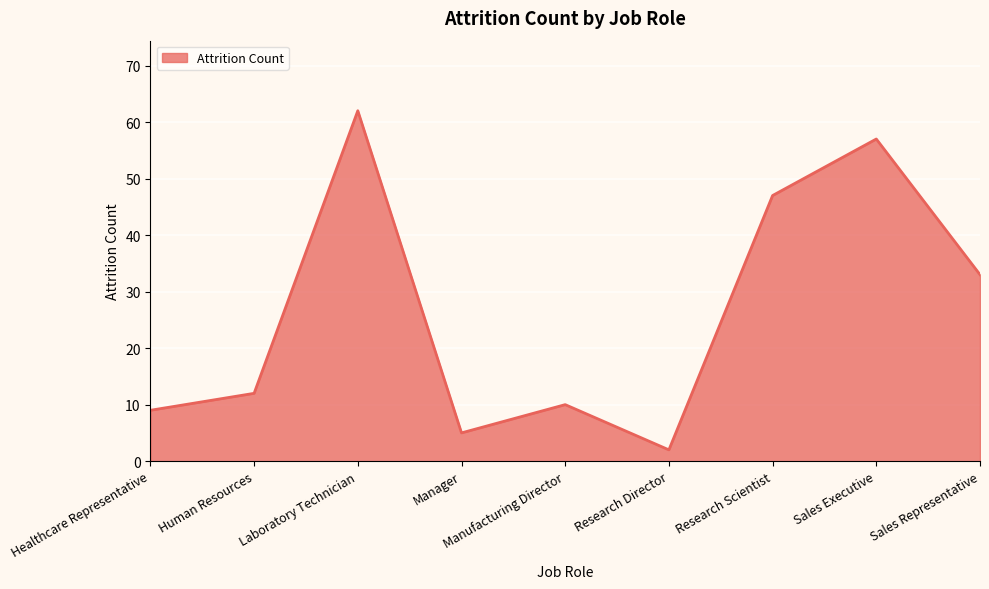

Reading left to right, extract all data points from this chart.

9	12	62	5	10	2	47	57	33